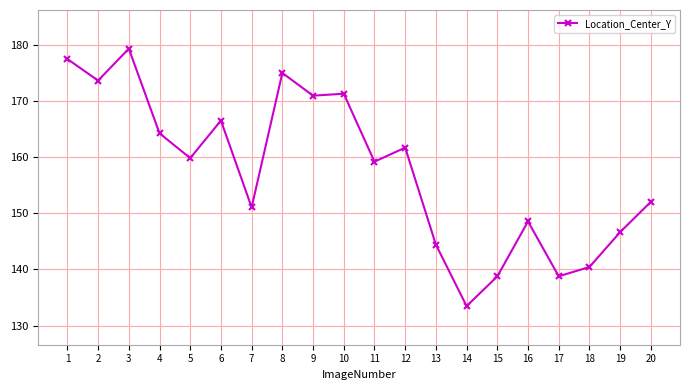

Read the value at 19.

146.7